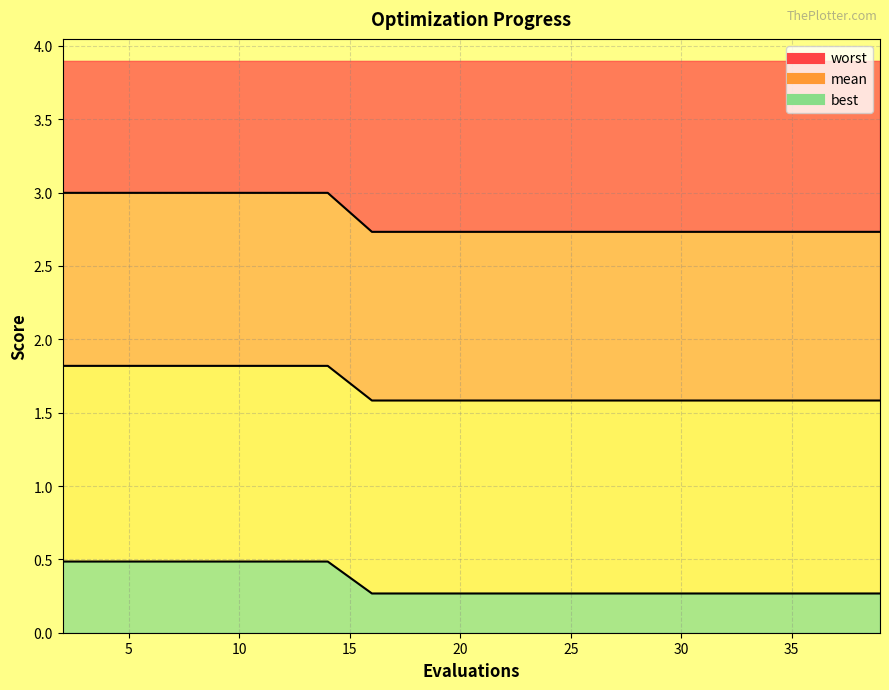

The value of worst at 37 is 1.6. True or false?

True